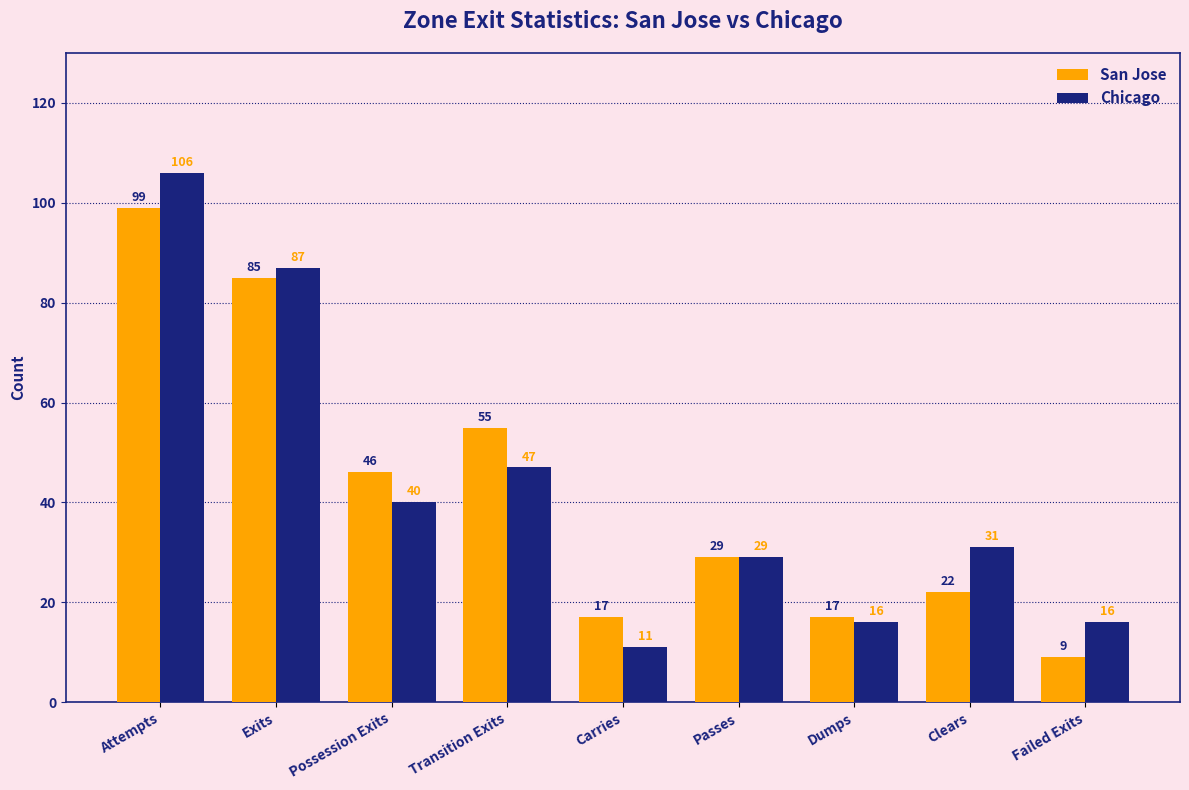

Where is Chicago nearest to the value 58?

Transition Exits